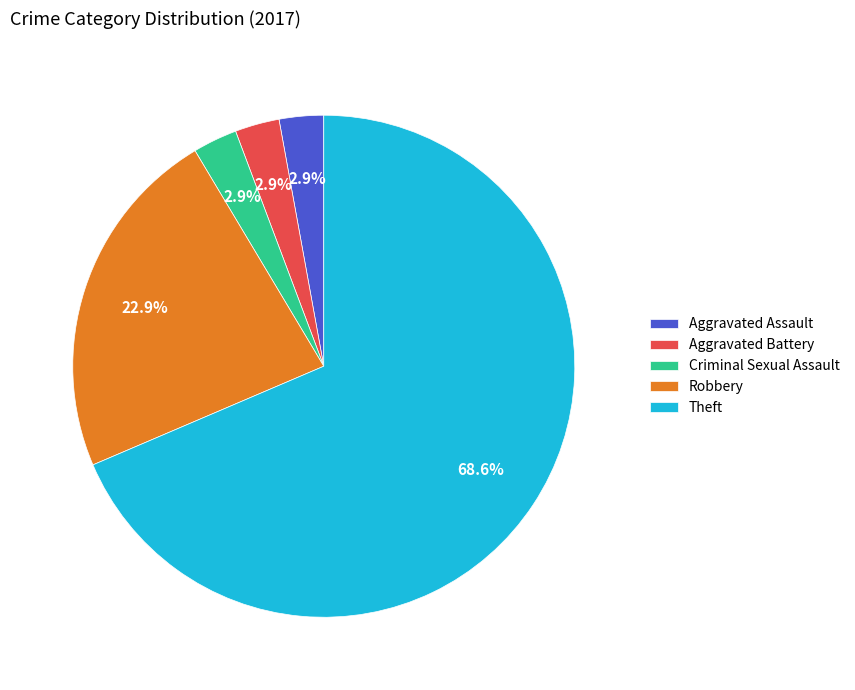

What portion of the pie excludes Aggravated Assault?

97.1%